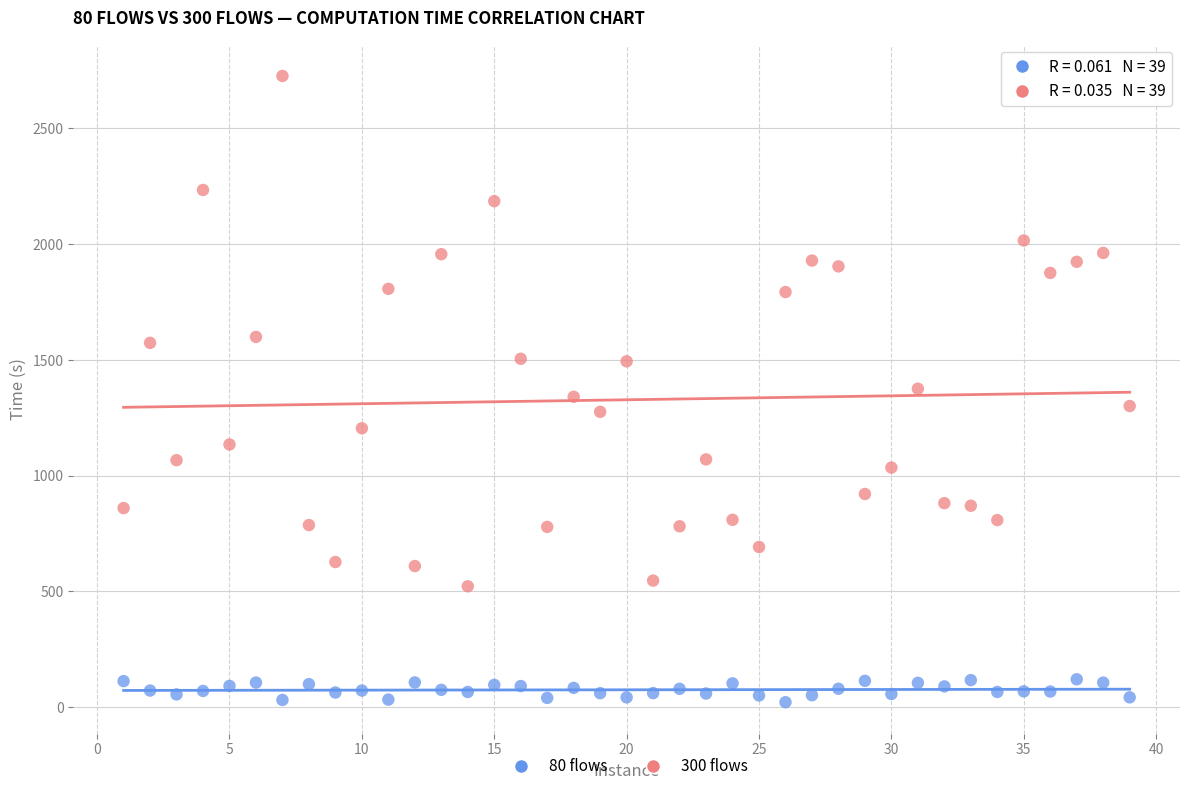

What are all the series names shown in the legend?

80 flows, 300 flows